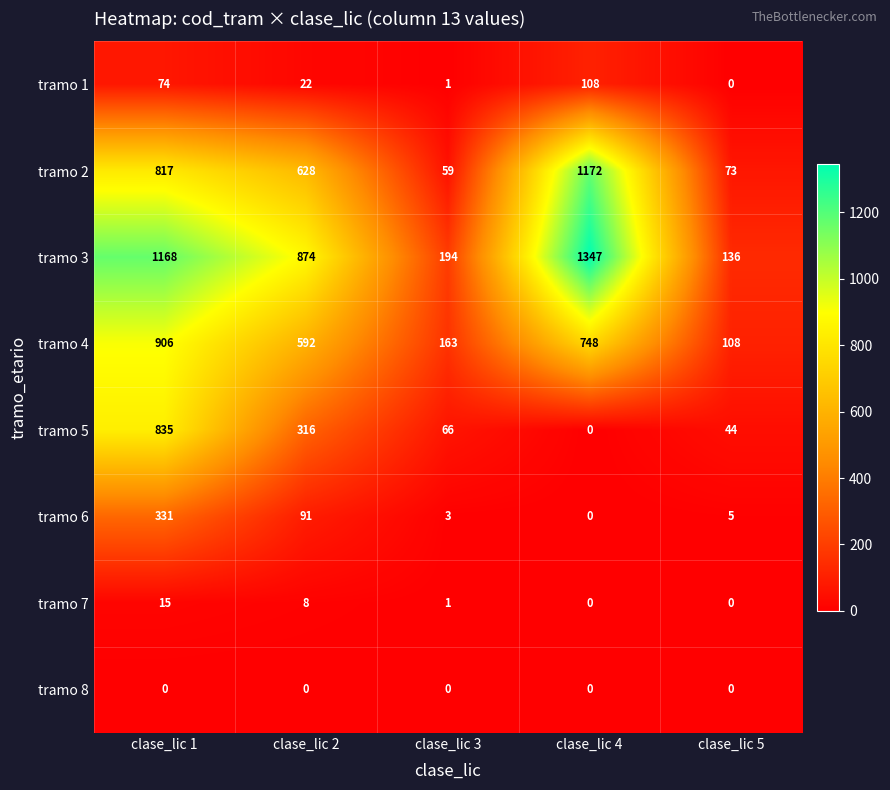

What is the total value across all series at clase_lic 4?

3375